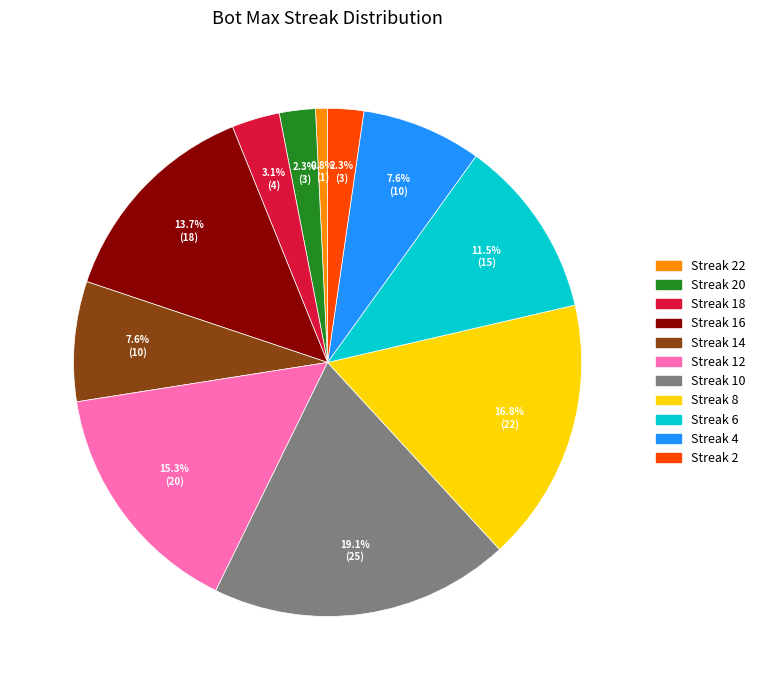

What is the ratio of the value at Streak 20 to the value at Streak 4?

0.3